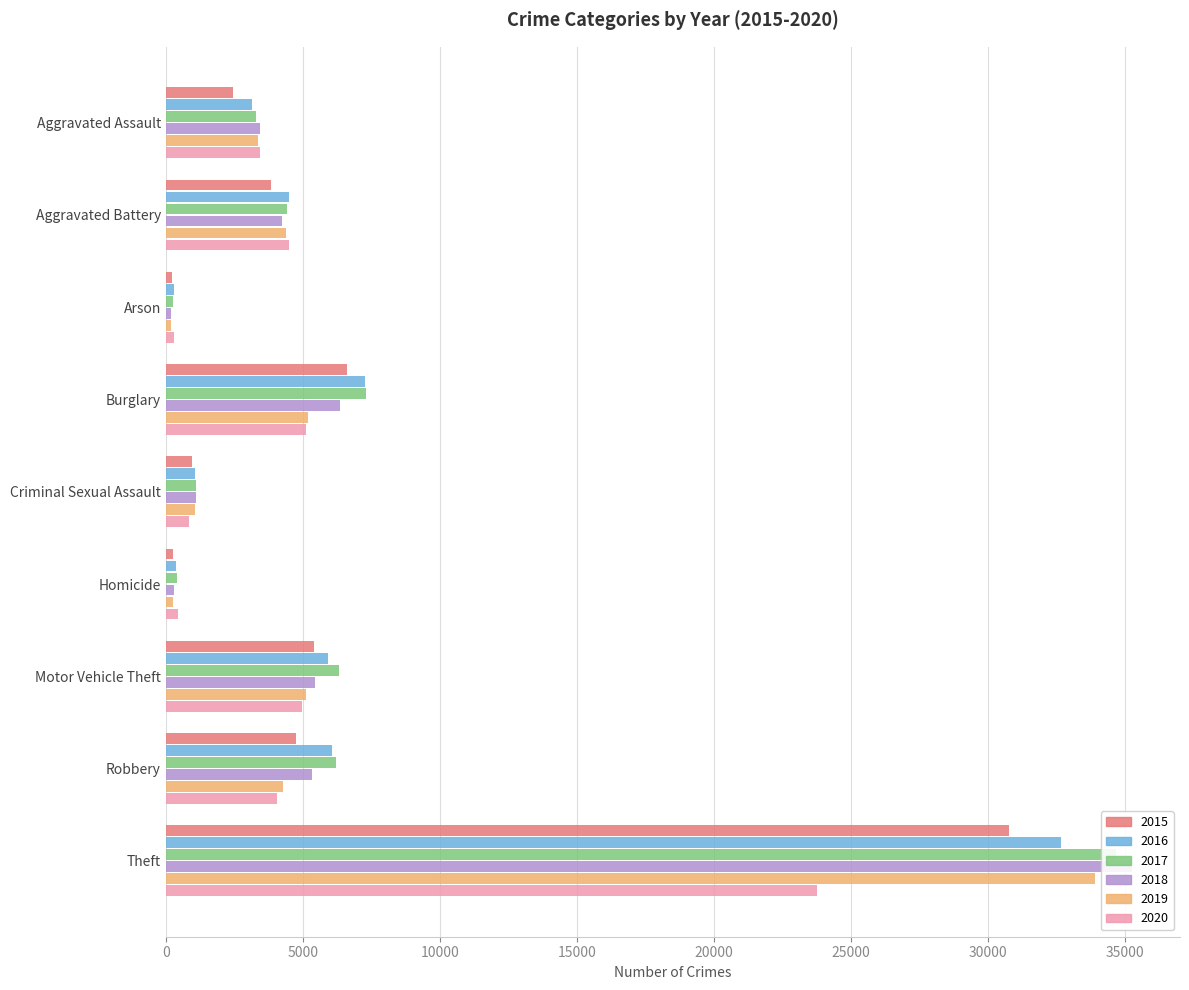

True or false: 2018 has a value of 3344 at Robbery.

False